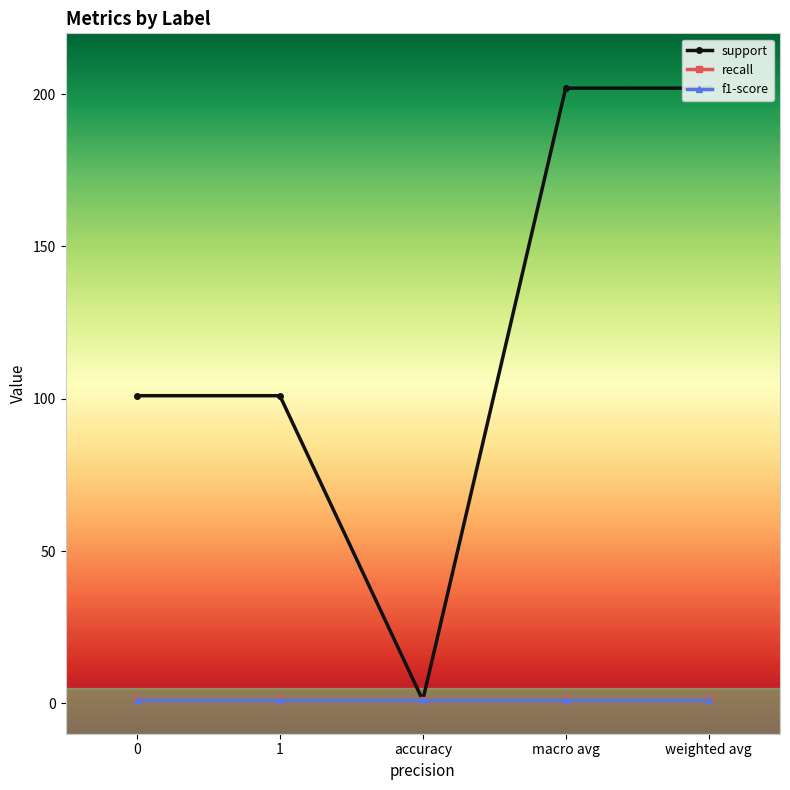

Is this an area chart (filled region under the line)?

No